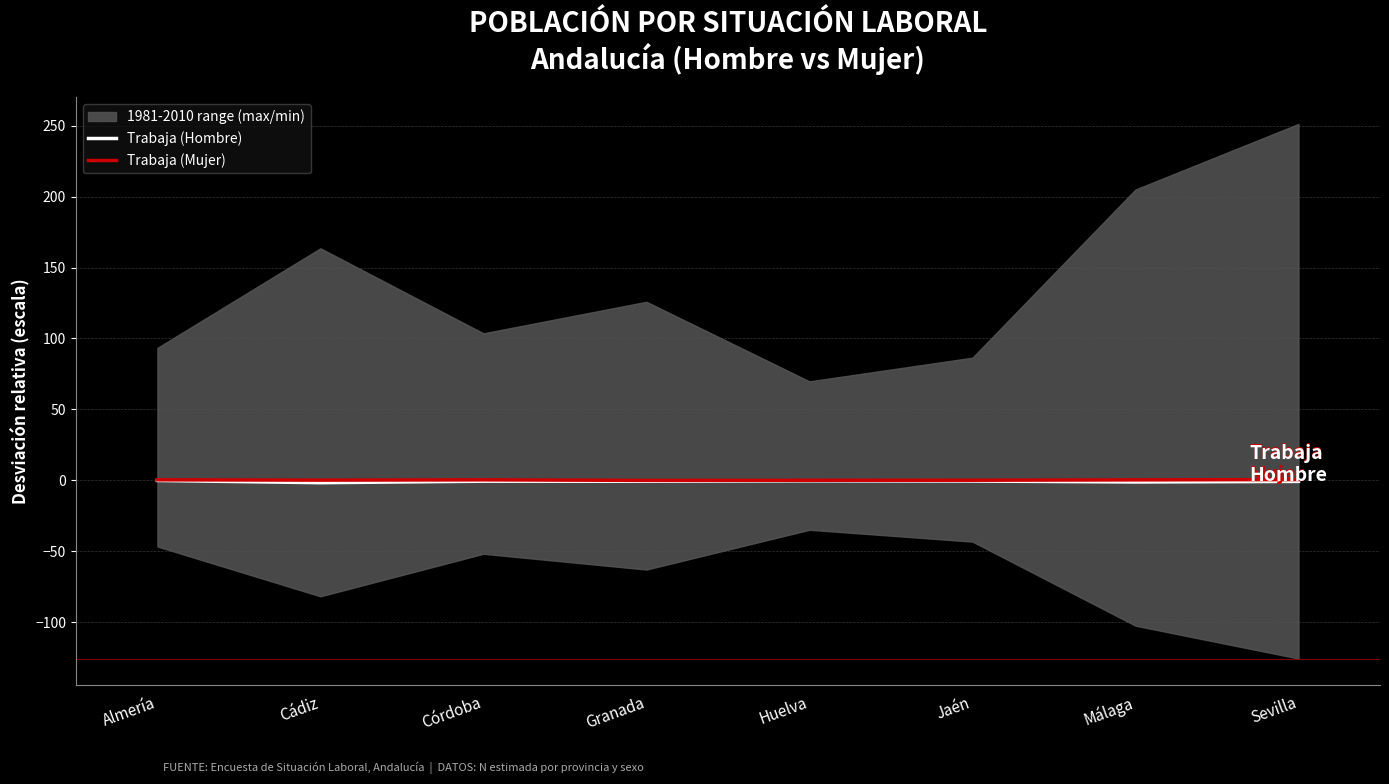

True or false: Trabaja (Mujer) and Trabaja (Hombre) intersect in this chart.

False